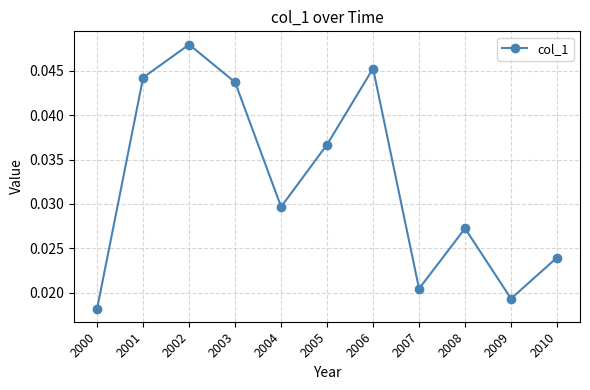

Rank the categories by value from highest to lowest.

2002, 2006, 2001, 2003, 2005, 2004, 2008, 2010, 2007, 2009, 2000